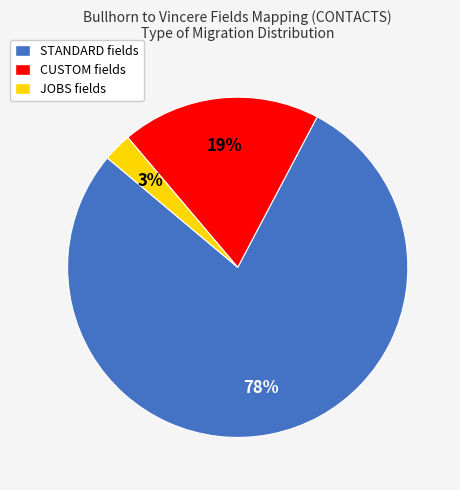

To the nearest percent, what is the average slice percentage?

33%